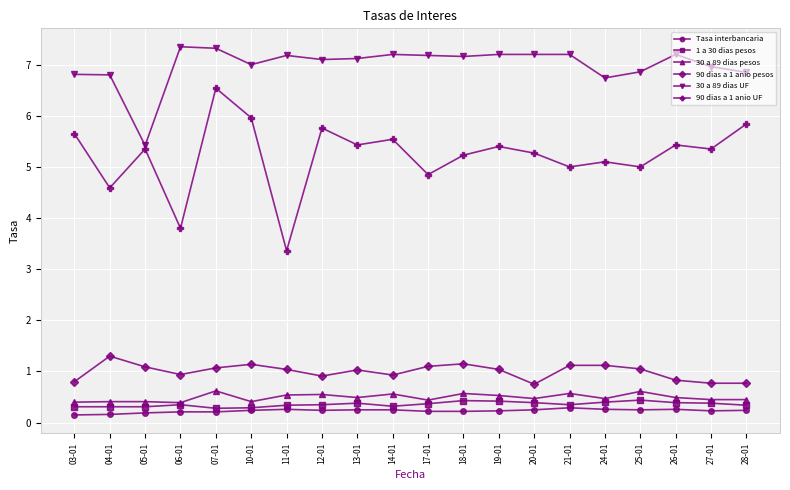

How many distinct data groups are displayed?

6